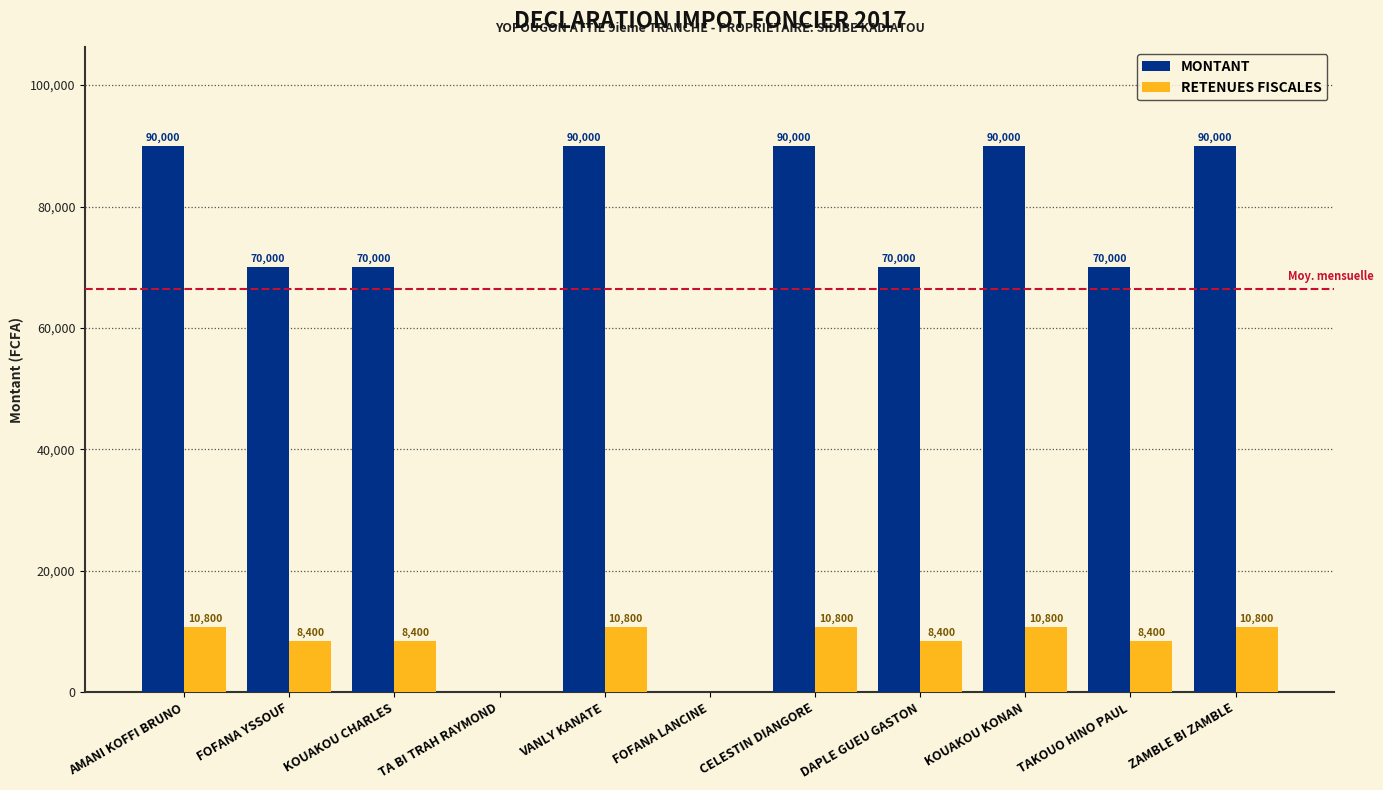

How many RETENUES FISCALES values are between 8400 and 10800?

9